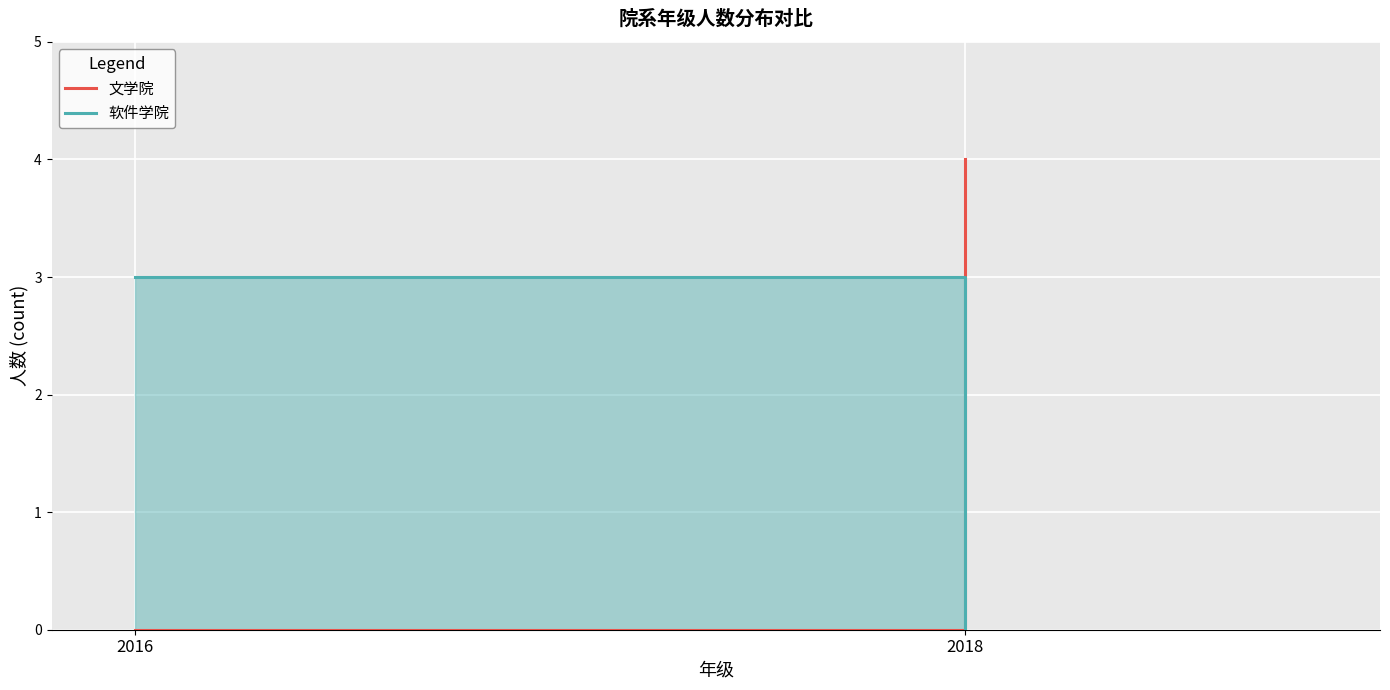

Does the chart display data point markers on the line(s)?

No